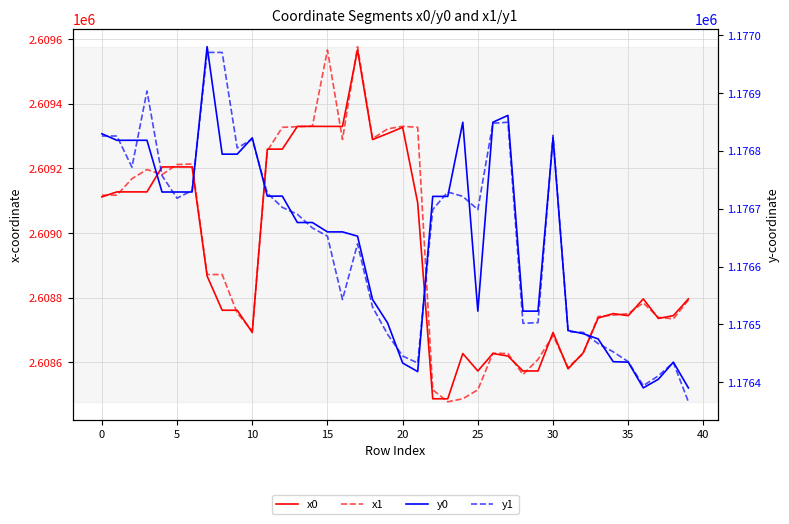

How many data points in y1 are above 1176698?

20